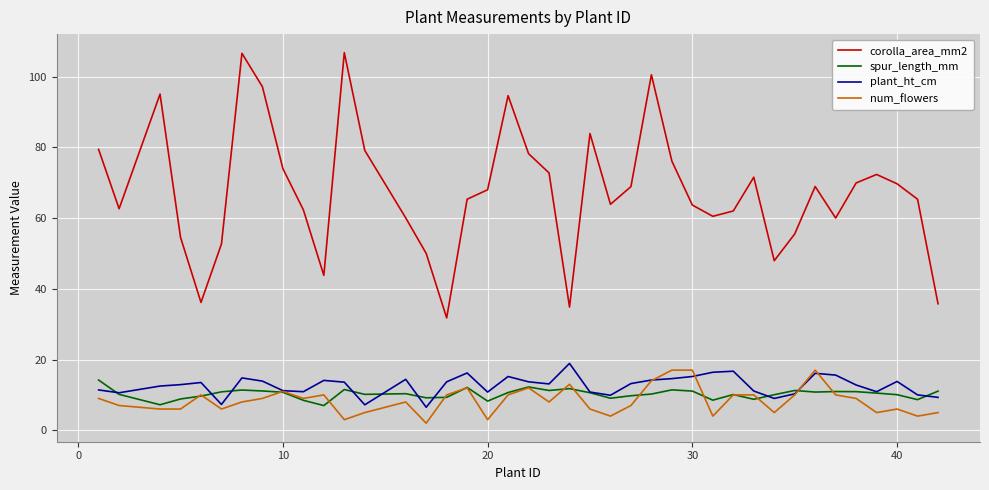

Which series has the largest range (max minus min)?

corolla_area_mm2